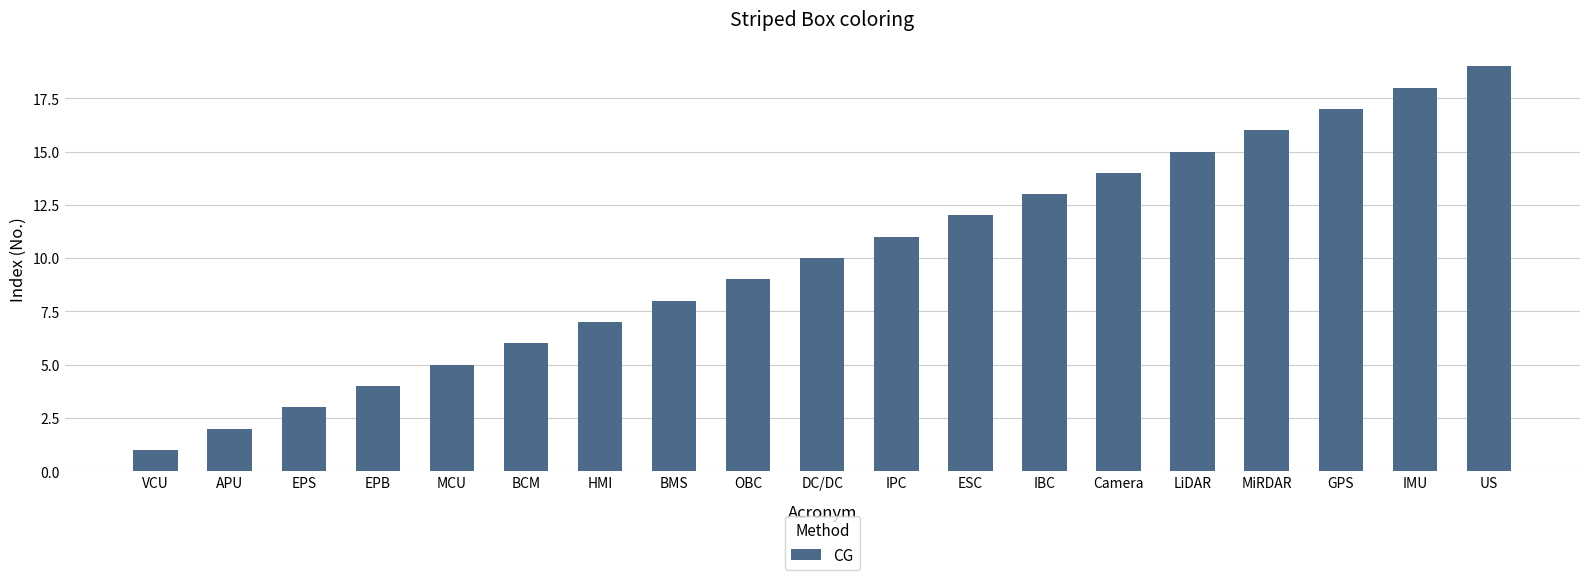

How many series are shown in this chart?

1